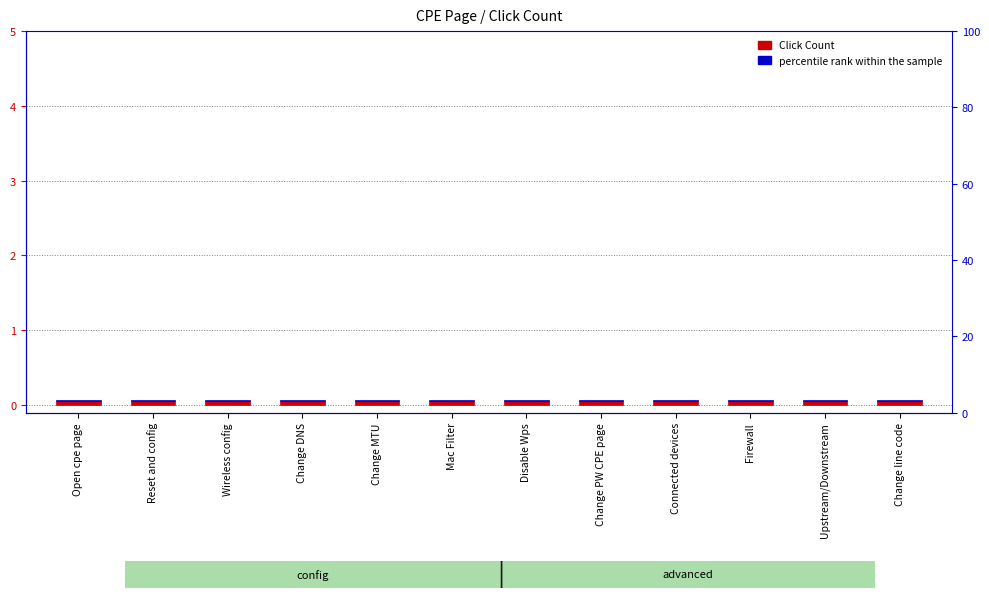

Reading left to right, transcribe all the data shown in this chart.

Click Count: 0.1	0.1	0.1	0.1	0.1	0.1	0.1	0.1	0.1	0.1	0.1	0.1
percentile rank within the sample: 0.0	0.0	0.0	0.0	0.0	0.0	0.0	0.0	0.0	0.0	0.0	0.0